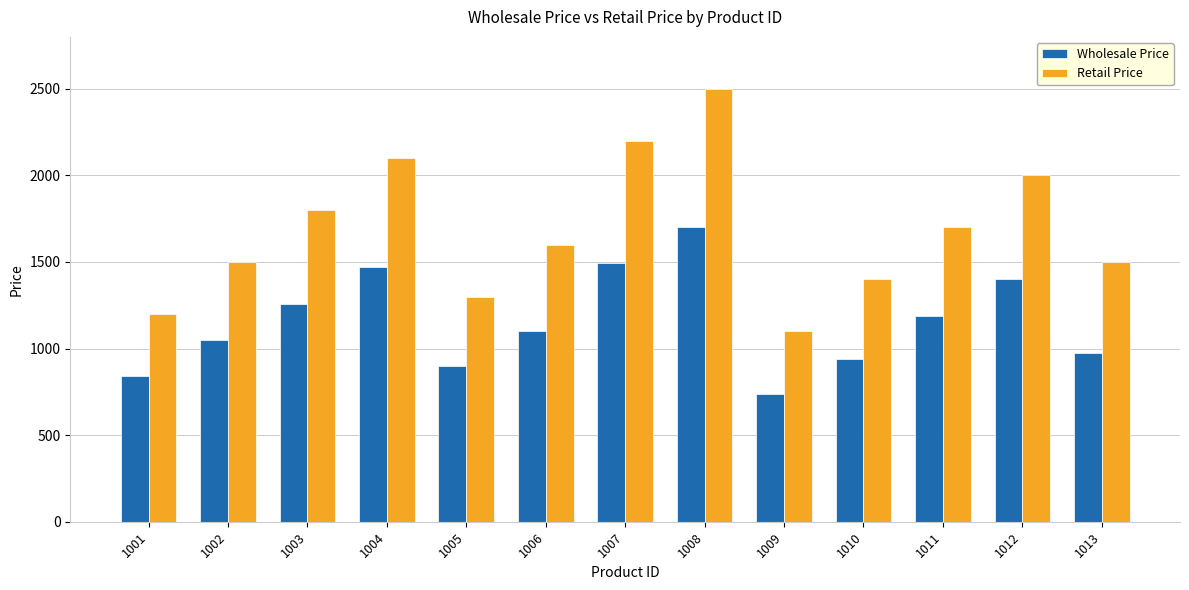

True or false: Wholesale Price has a value of 1260.0 at 1003.

True